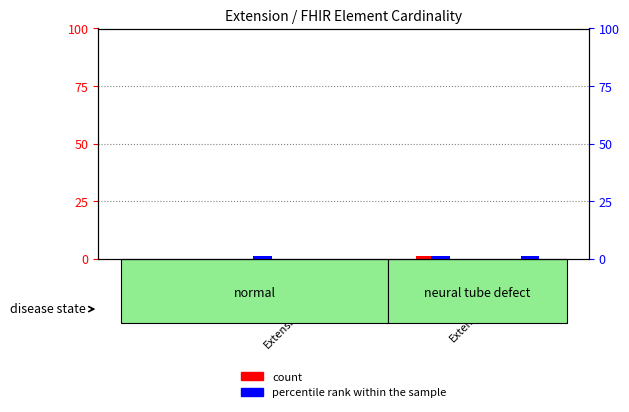

What is the label of the 3rd bar from the right?

Extension.extension